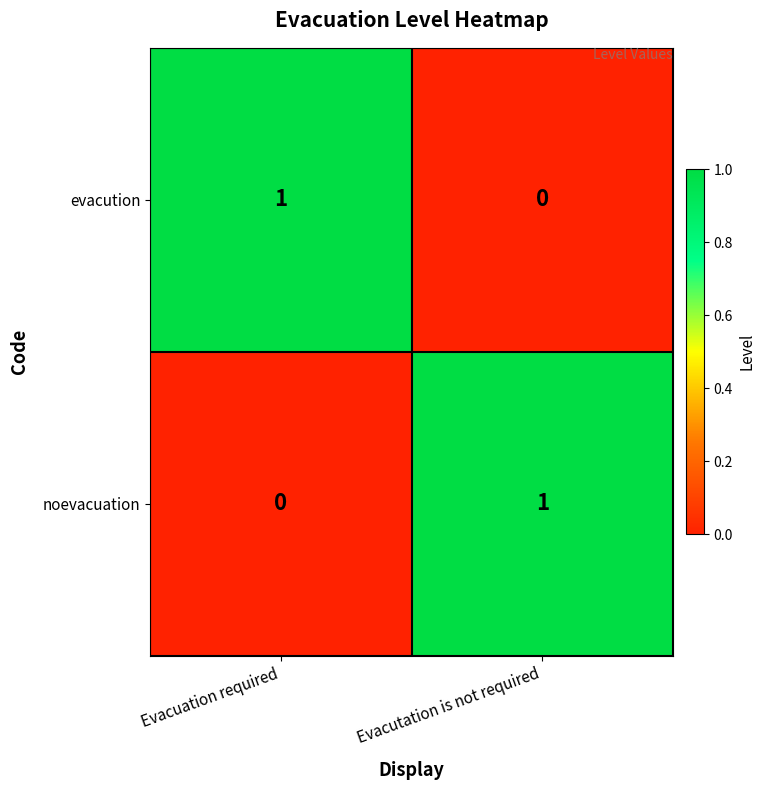

True or false: noevacuation has a value of 1 at Evacutation is not required.

True